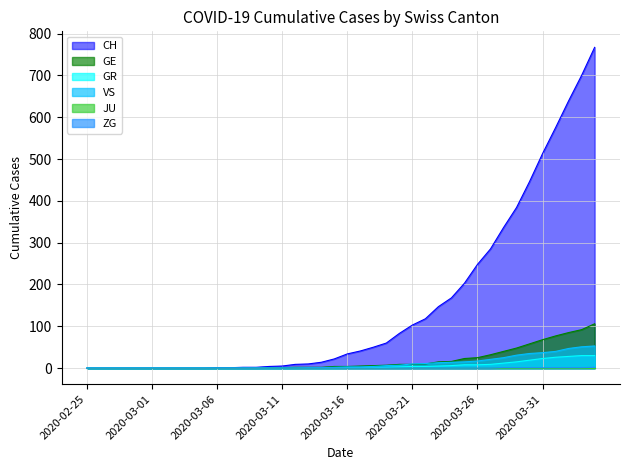

True or false: GE has a value of 11 at 2020-03-27.

False